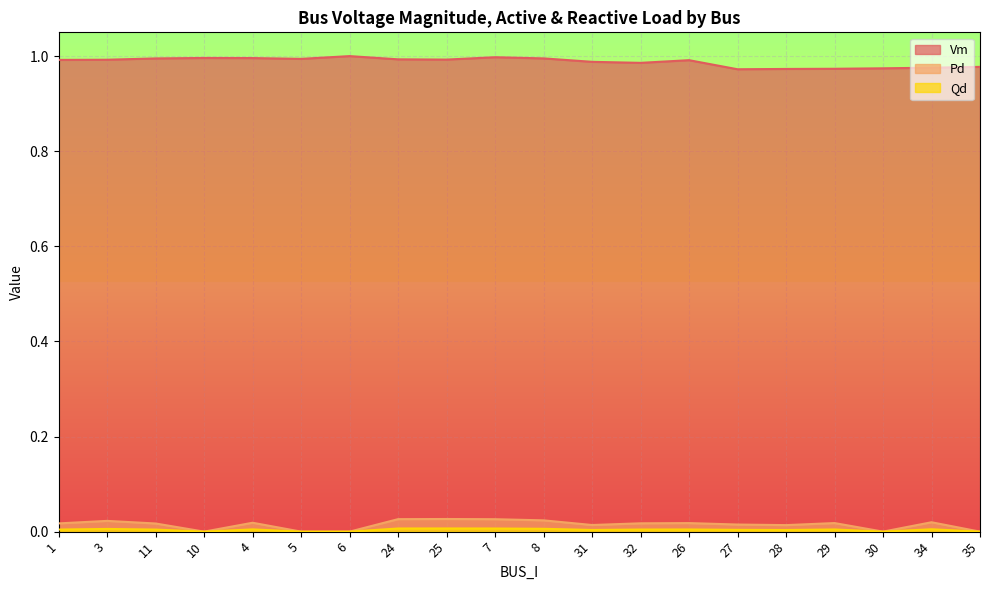

At which label does Qd reach its peak?

25